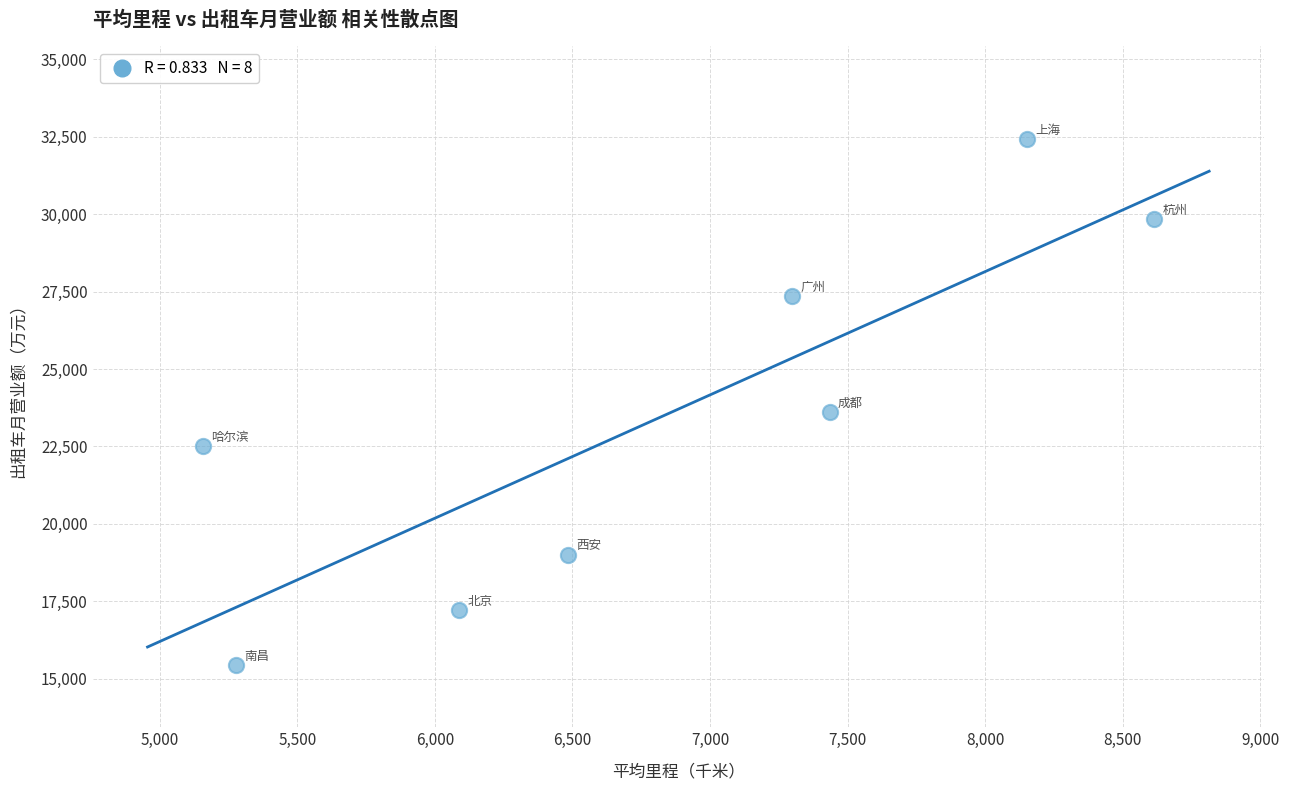

What Y value in the scatter plot is closest to 23924?

23610